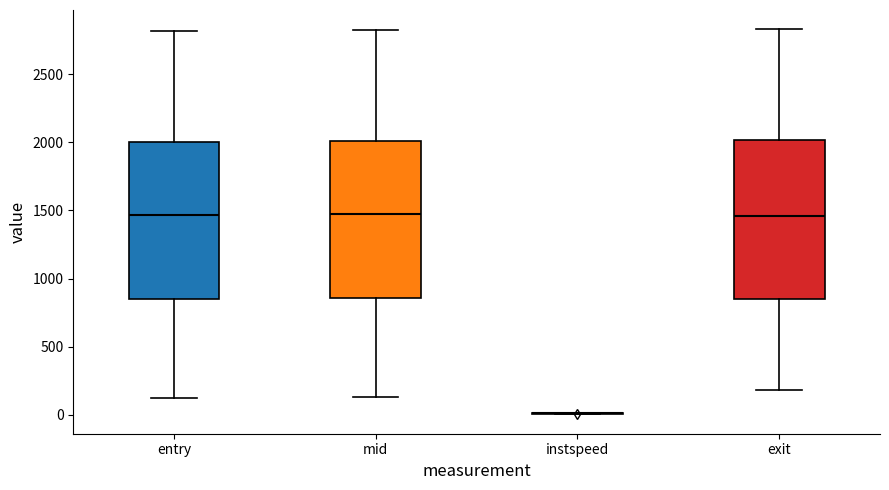

Reading left to right, transcribe this box plot: for each box, give where its median line is, the range the box spans, and where its two whiskers end, as read against the y-axis. The values are not printed on the chart, so give them approximately, as read against the axis.

entry: median 1450, box 850 to 2000, whiskers 100 to 2800
mid: median 1500, box 850 to 2000, whiskers 150 to 2800
instspeed: box collapsed to a line at 0, whiskers 0 to 0
exit: median 1450, box 850 to 2000, whiskers 200 to 2850